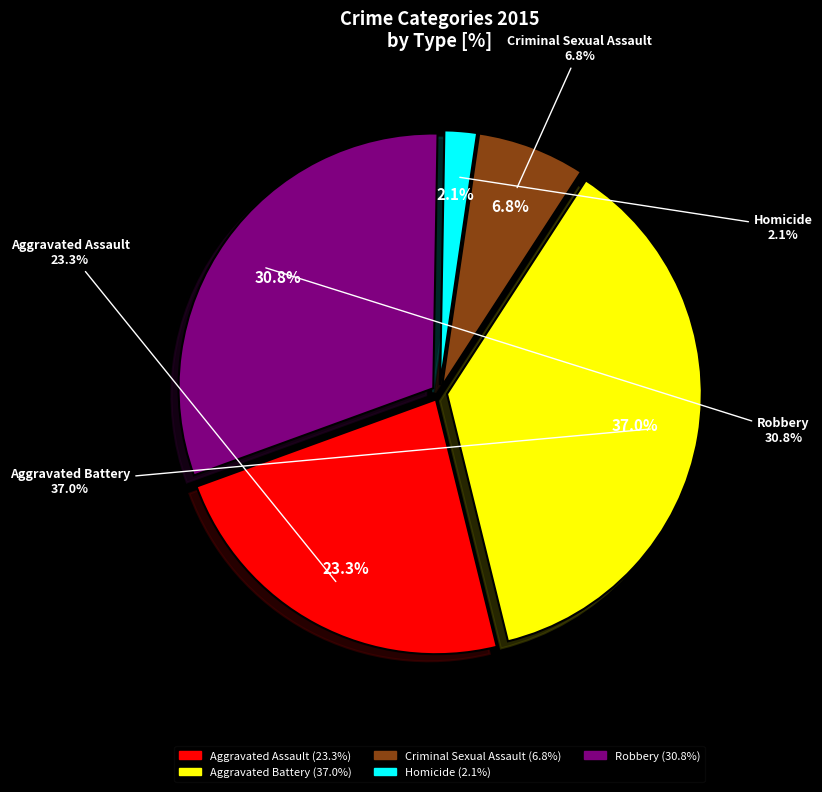

Is it true that Robbery is 31% of the pie?

True